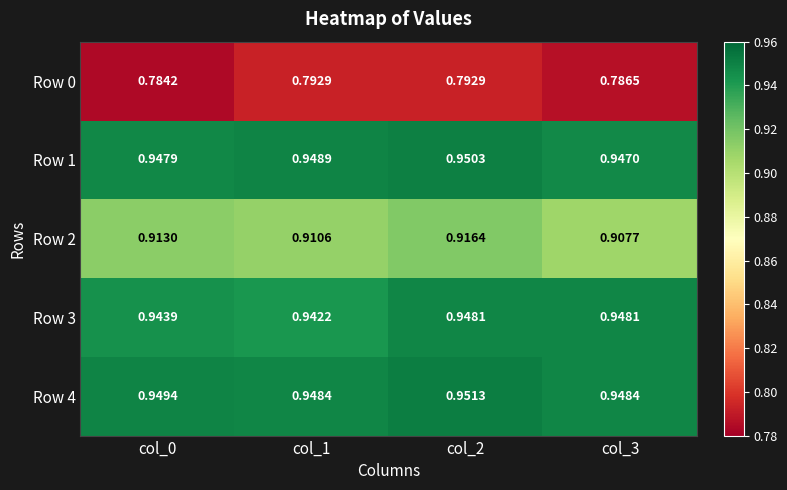

Is the value of Row 4 at col_0 greater than the value of Row 2 at col_2?

Yes